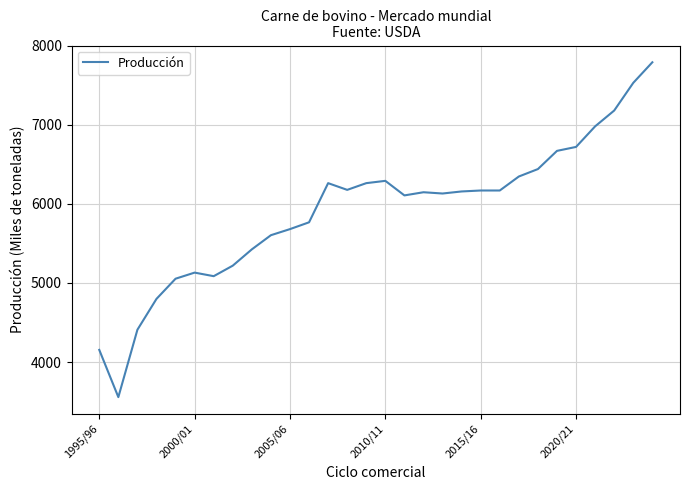

What is the difference between the maximum and minimum values?

4233